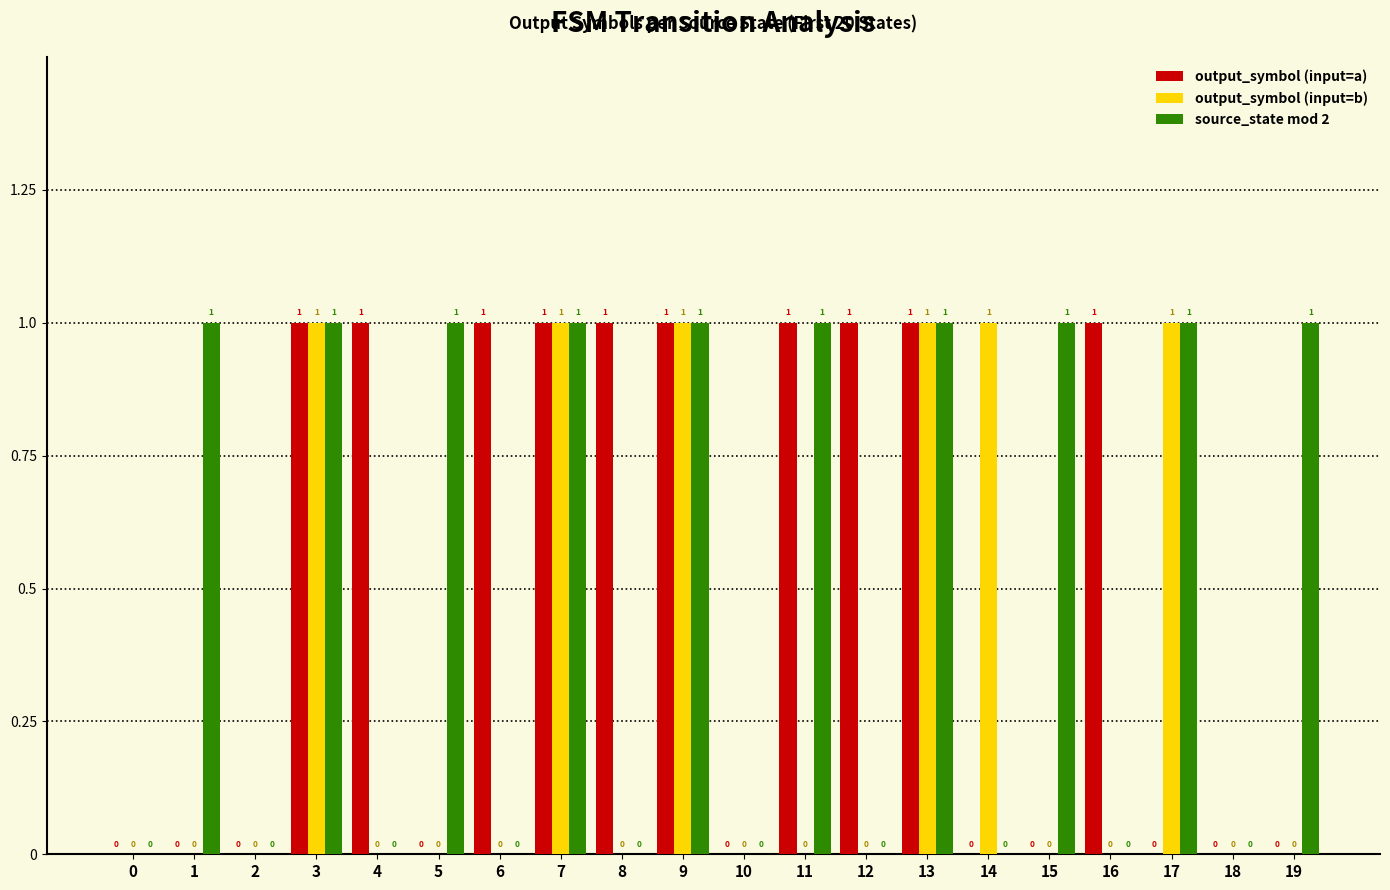

Count the source_state mod 2 values in the range 0 to 1.

20